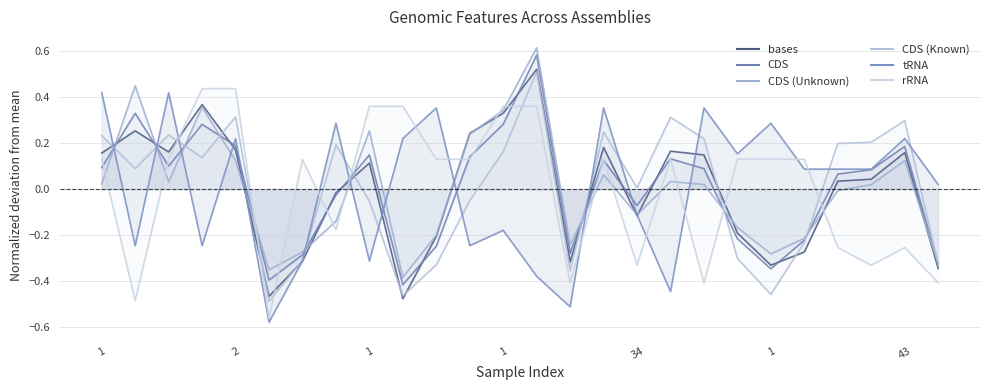

The value of CDS at 17 is 0.1. True or false?

True